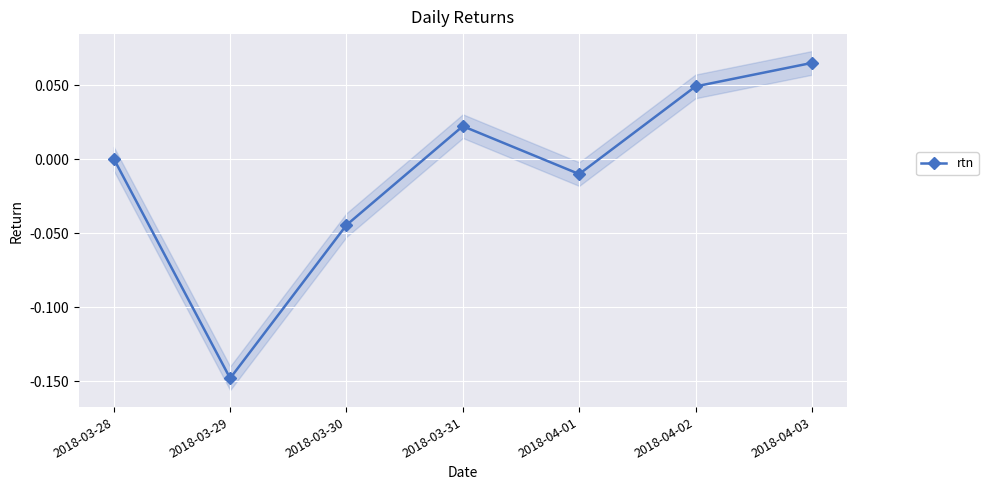

At which label does the data first exceed 0?

2018-03-28